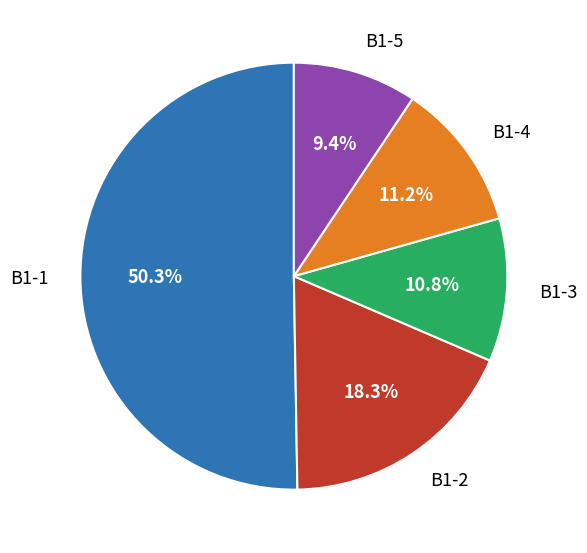

Which category has the biggest portion of the pie?

B1-1